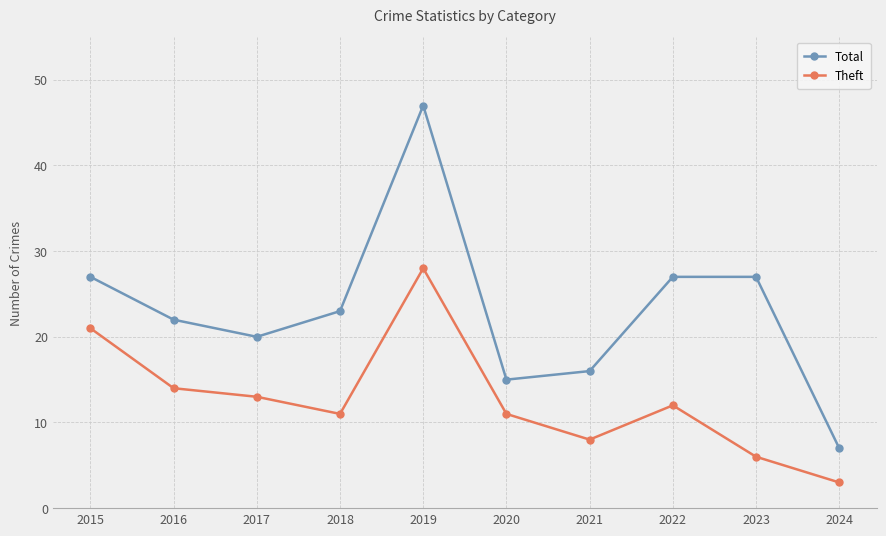

Is it true that Theft equals 9 at 2023?

False